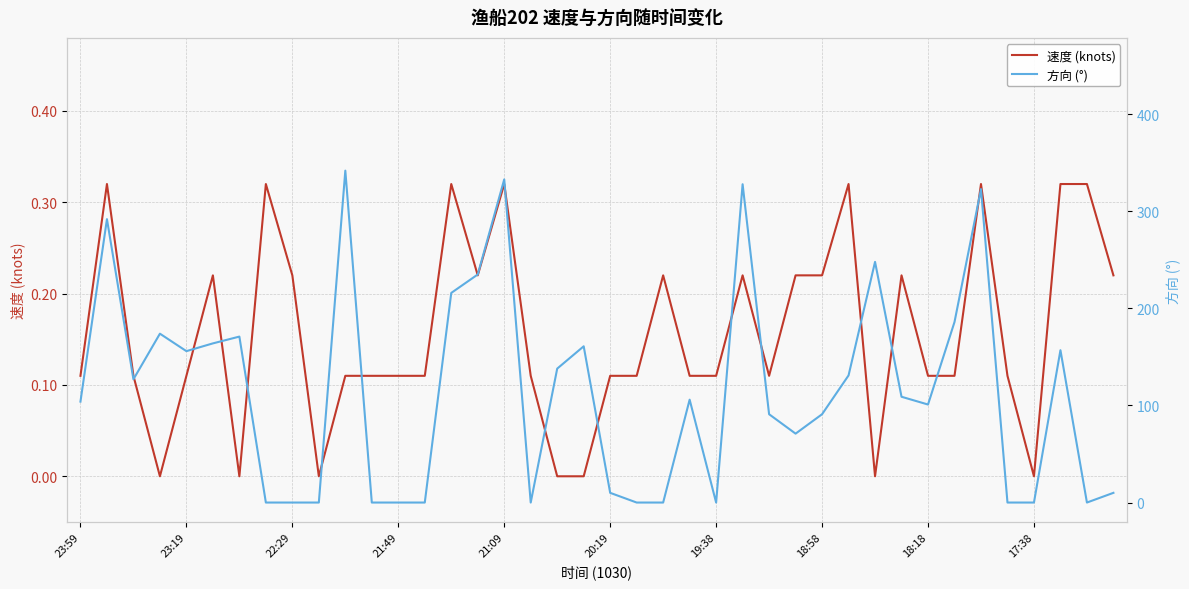

True or false: 方向 (°) has a value of 317.0 at 33.

False